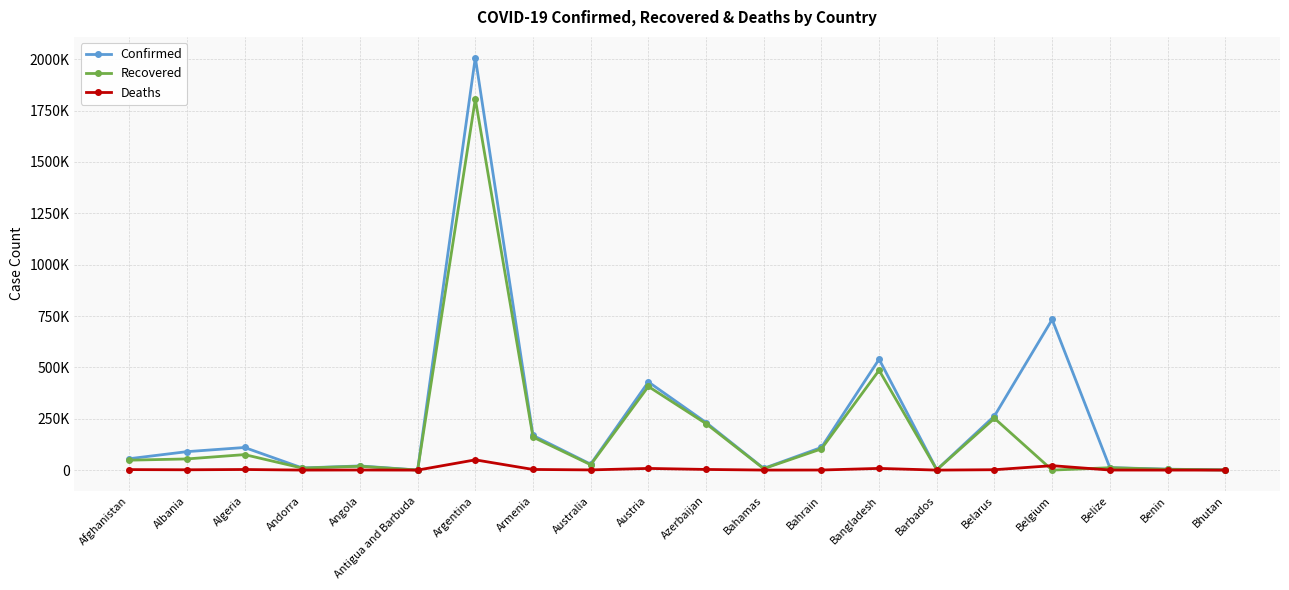

What is the label of the 20th point from the left?

Bhutan